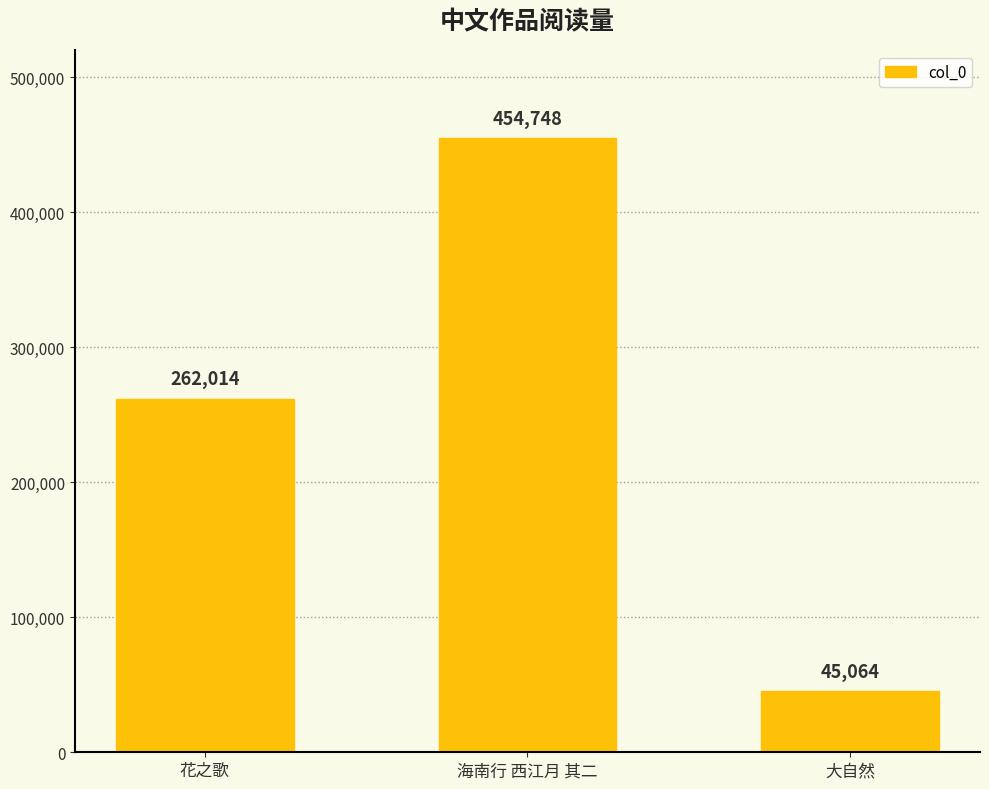

Reading left to right, what are all the values shown in this chart?

262014	454748	45064